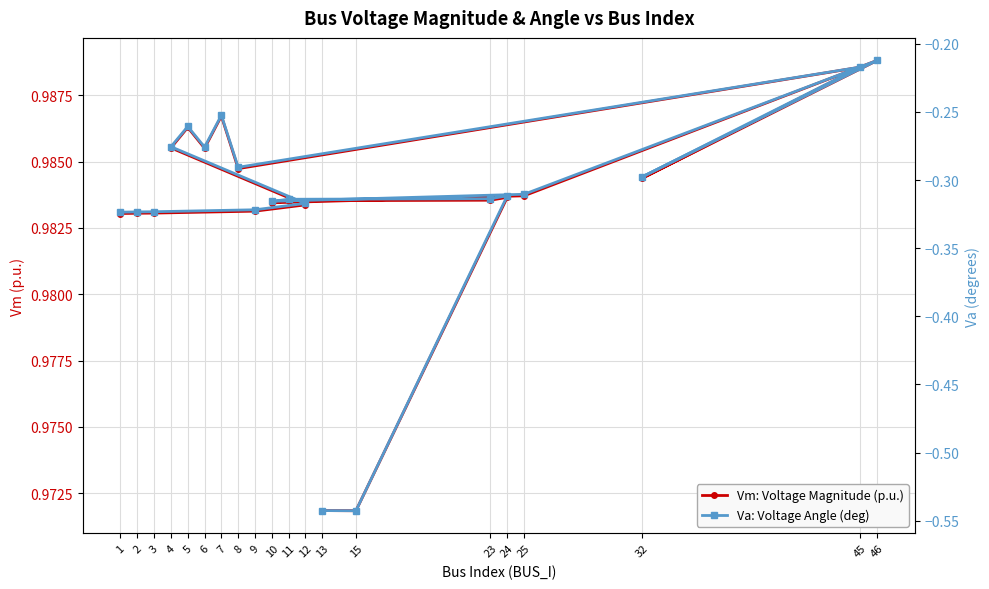

At which category does the chart reach its peak across all series?

46